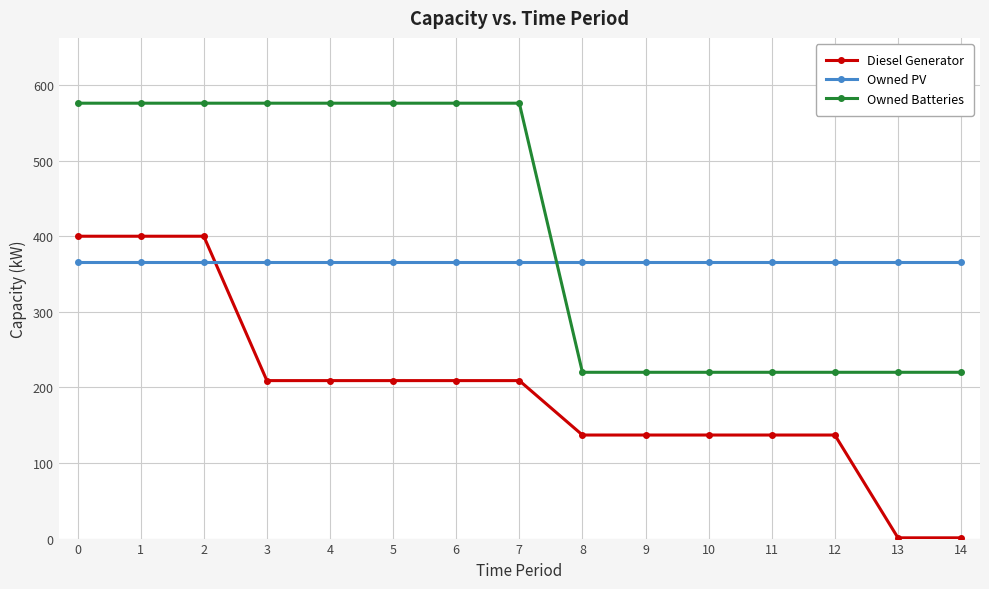

What is the difference between the highest and lowest values at 10?

229